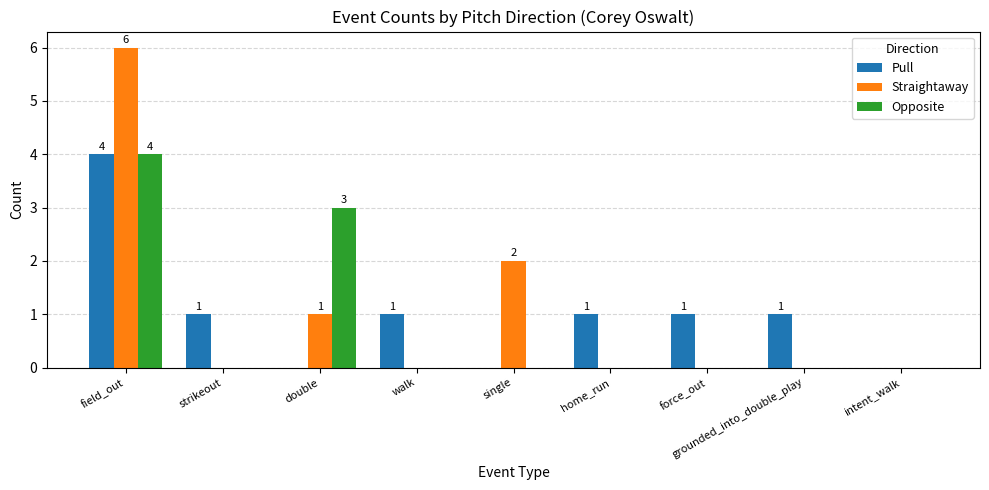

What is the sum of all Opposite values?

7